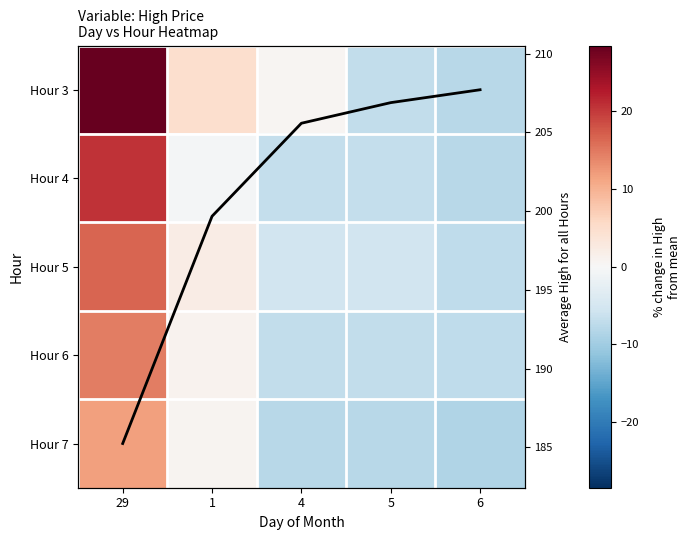

What is the difference between the maximum and minimum values in the Hour 6 series?

21.9